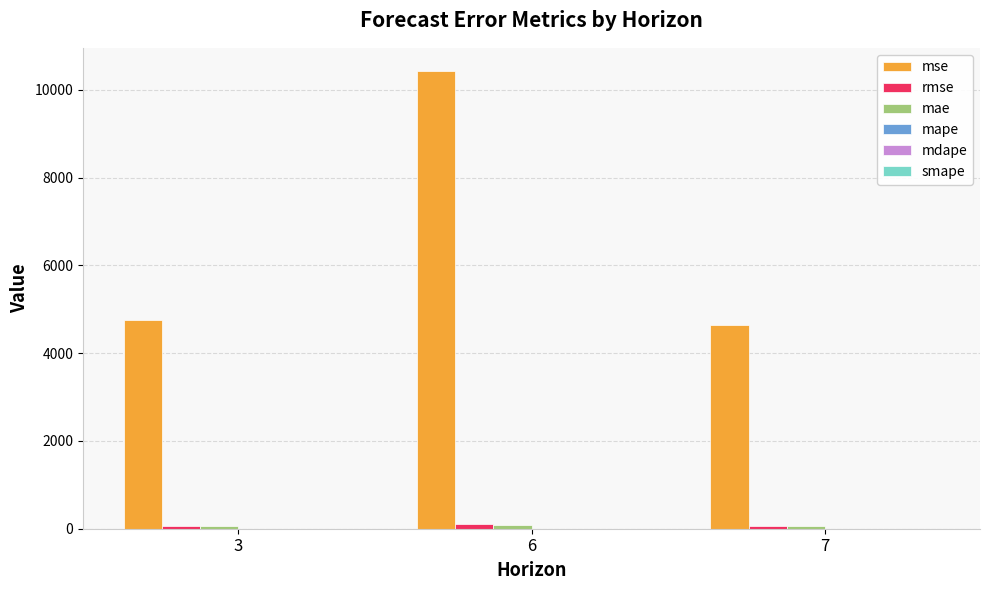

How many groups of bars are there?

3